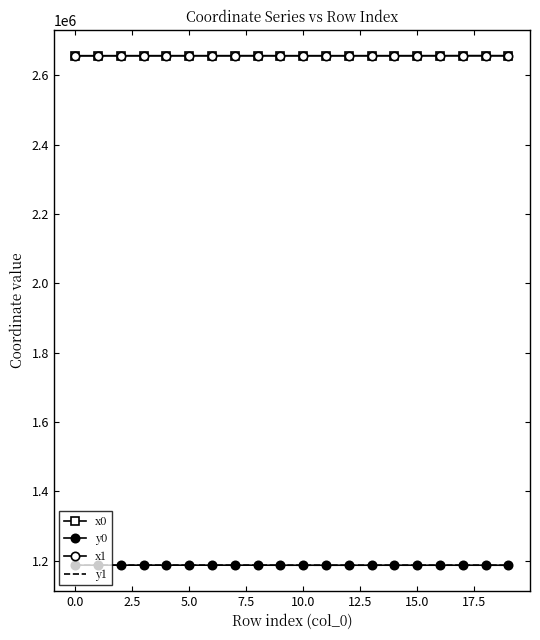

What is the difference between the maximum and minimum values in the y1 series?

165.6